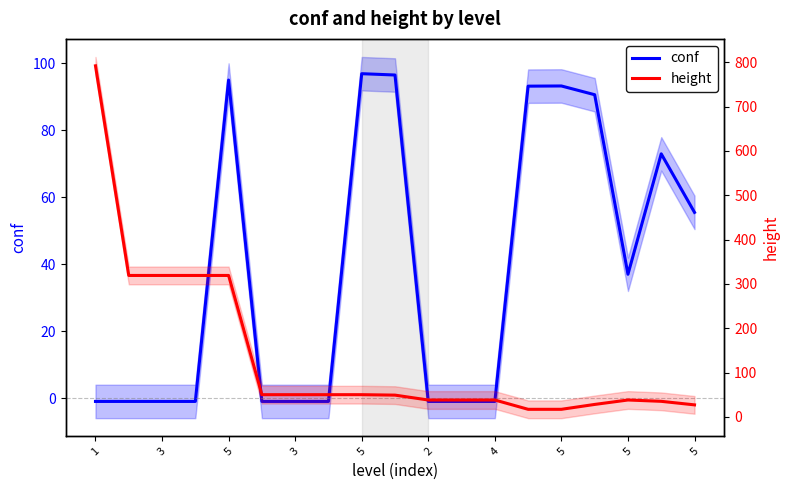

At which category is the sum across all series the highest?

1